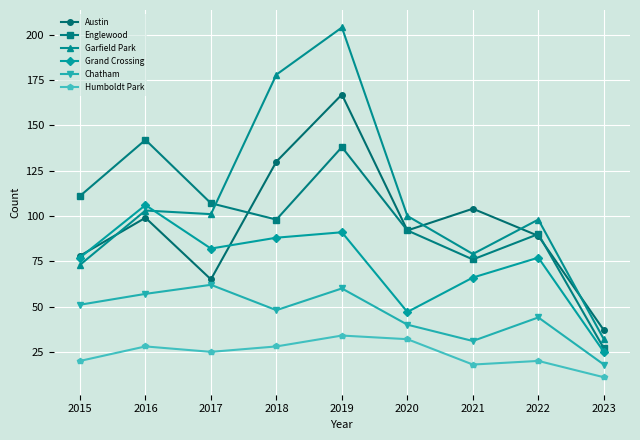

What is the difference between the maximum and second lowest values in the Austin series?

102